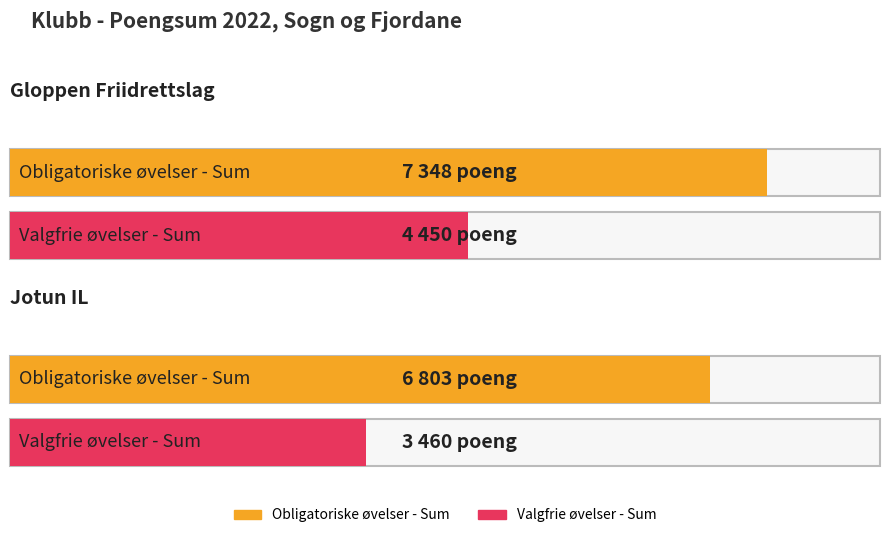

What is the value of the Valgfrie øvelser - Sum bar at the 2nd from the left?

3460